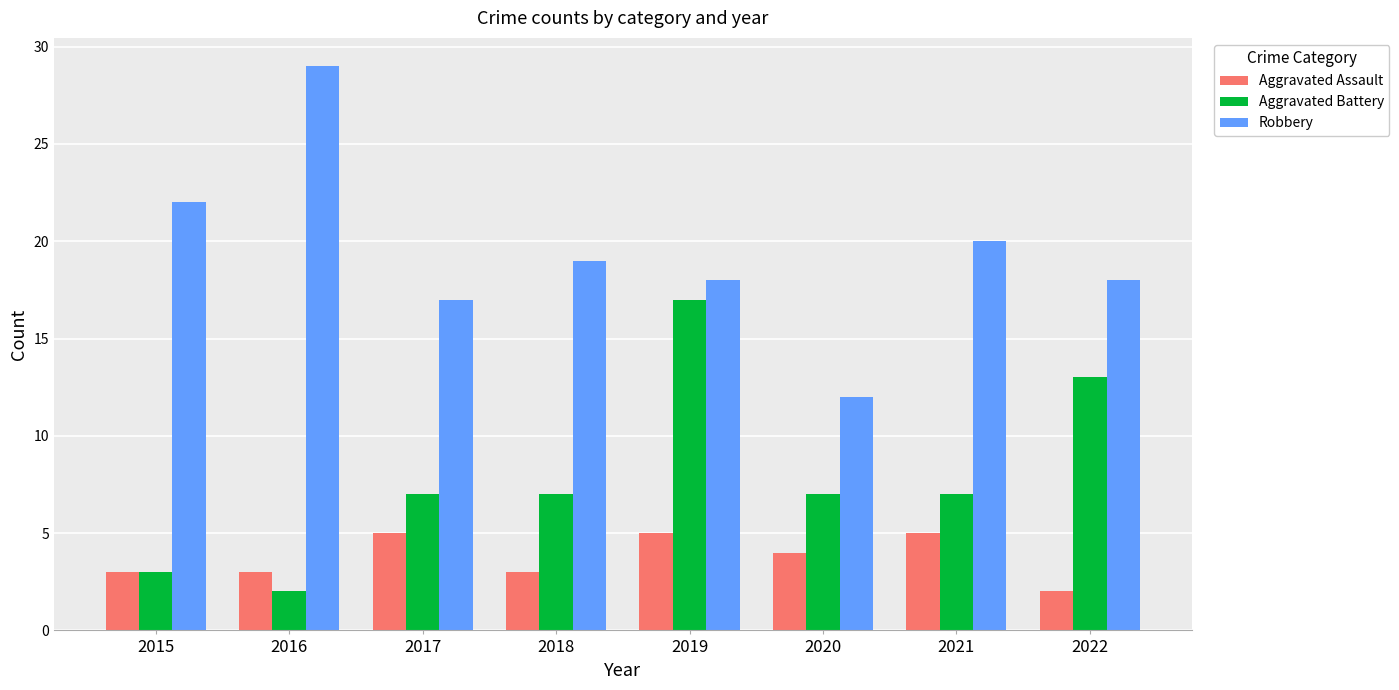

Are the bars horizontal?

No